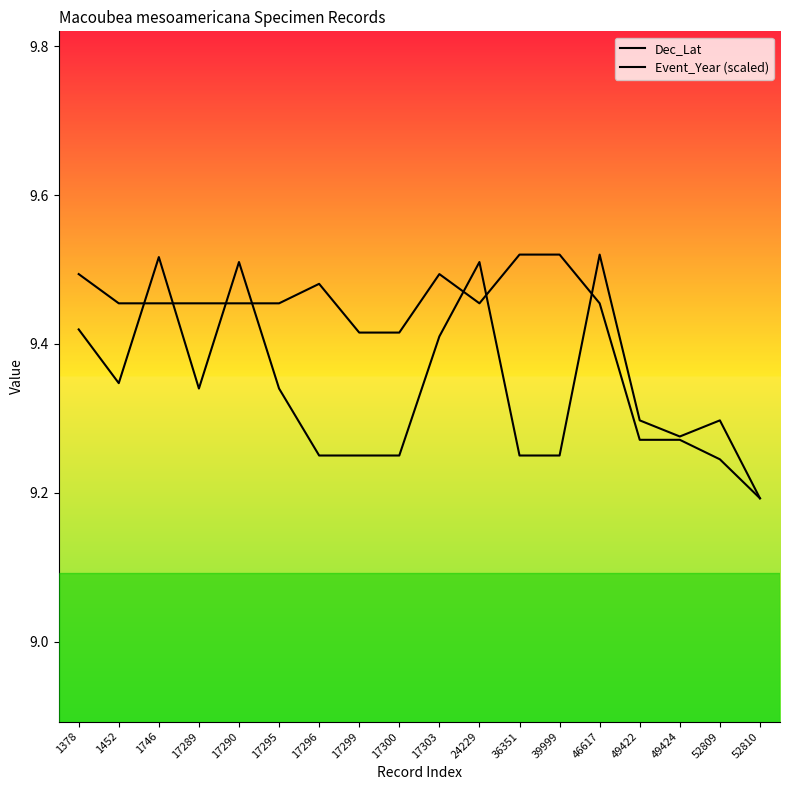

Reading left to right, transcribe all the data shown in this chart.

Dec_Lat: 1378=9.4	1452=9.3	1746=9.5	17289=9.3	17290=9.5	17295=9.3	17296=9.2	17299=9.2	17300=9.2	17303=9.4	24229=9.5	36351=9.2	39999=9.2	46617=9.5	49422=9.3	49424=9.3	52809=9.3	52810=9.2
Event_Year (scaled): 1378=9.5	1452=9.5	1746=9.5	17289=9.5	17290=9.5	17295=9.5	17296=9.5	17299=9.4	17300=9.4	17303=9.5	24229=9.5	36351=9.5	39999=9.5	46617=9.5	49422=9.3	49424=9.3	52809=9.2	52810=9.2